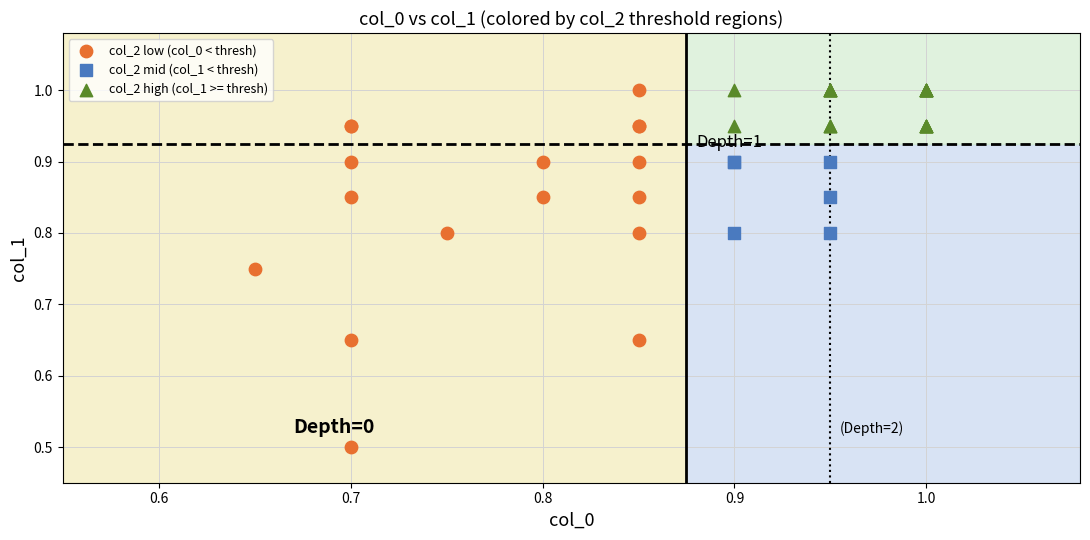

Which series has the largest Y range (max minus min)?

col_2 low (col_0 < thresh)